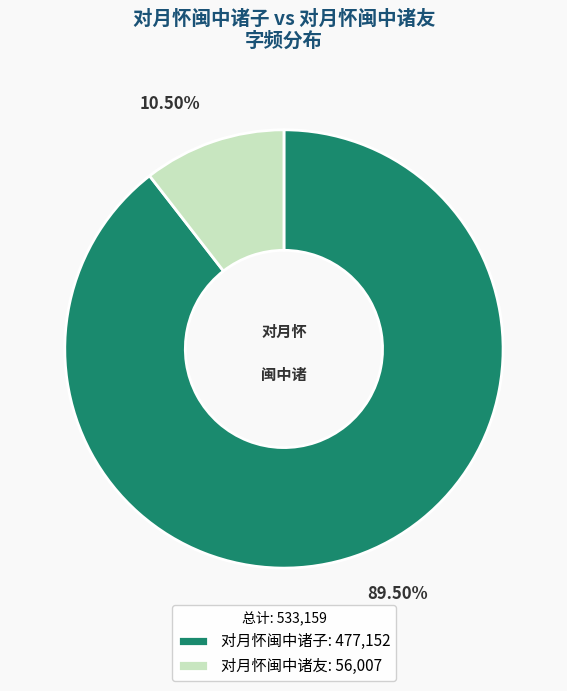

Which slice is the largest?

对月怀闽中诸子